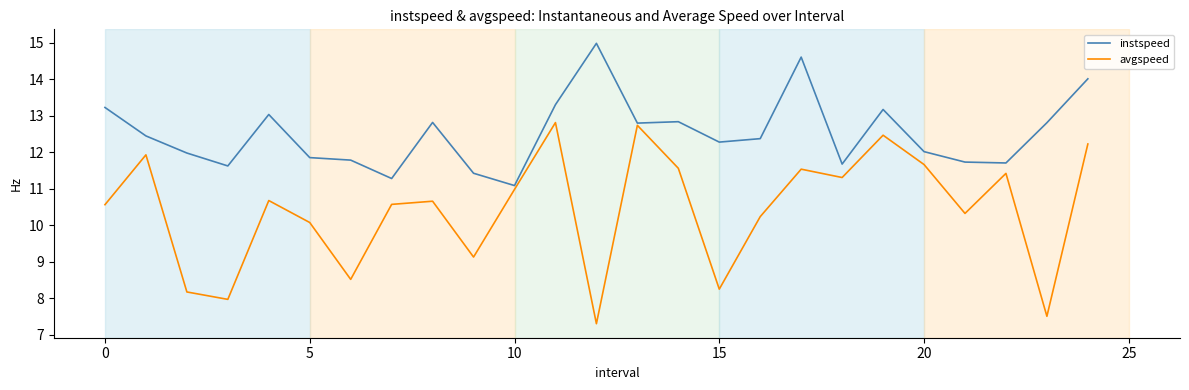

Which series has the largest range (max minus min)?

avgspeed